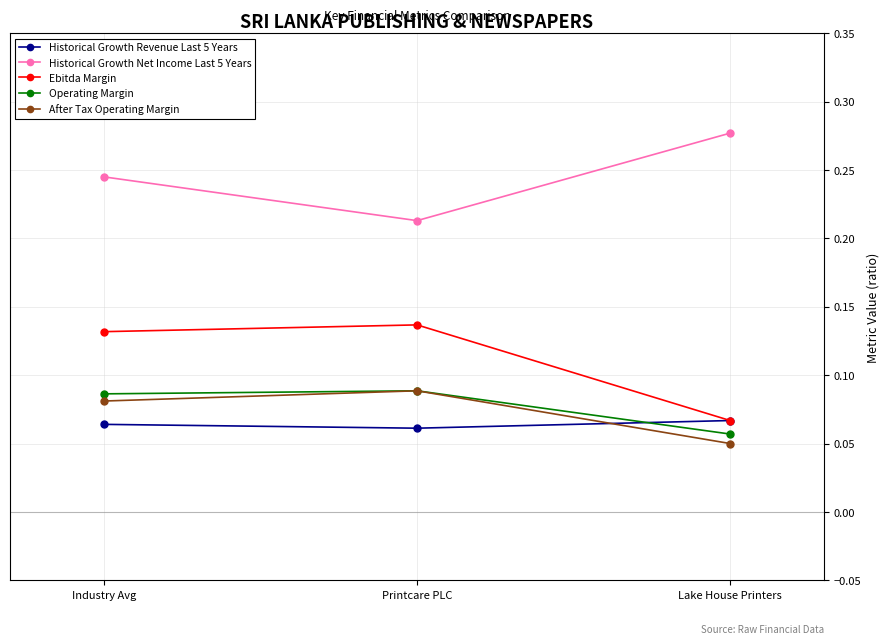

Count the After Tax Operating Margin values in the range 0 to 1.

3